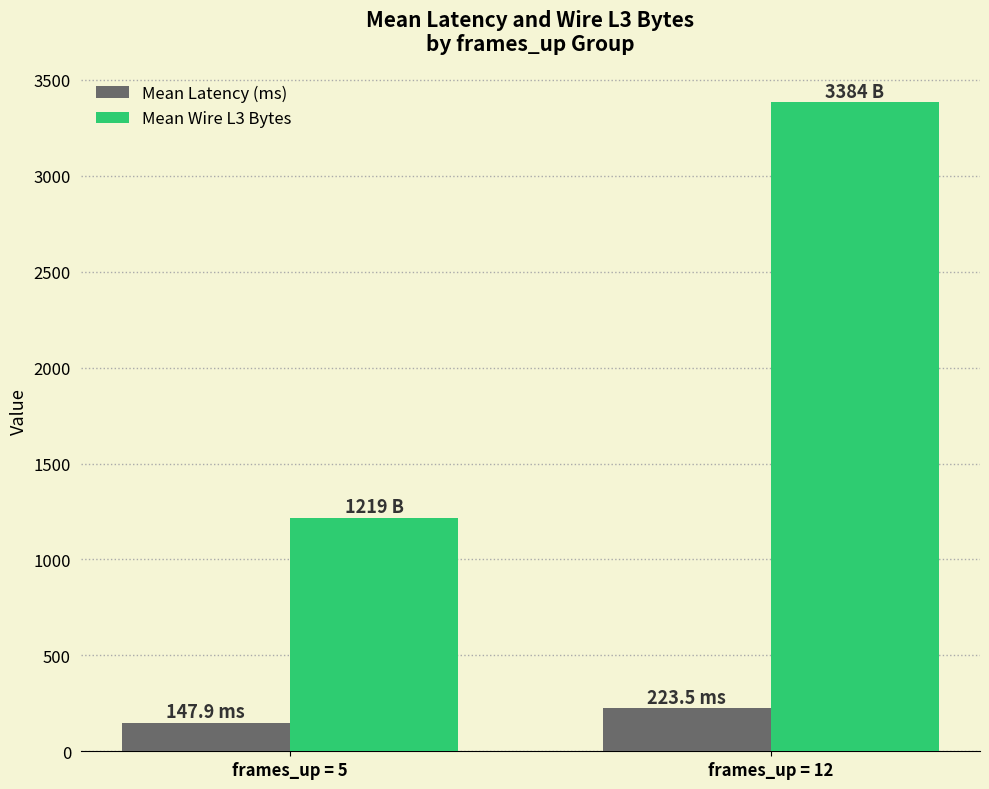

Which series changed the most between frames_up = 5 and frames_up = 12?

Mean Wire L3 Bytes